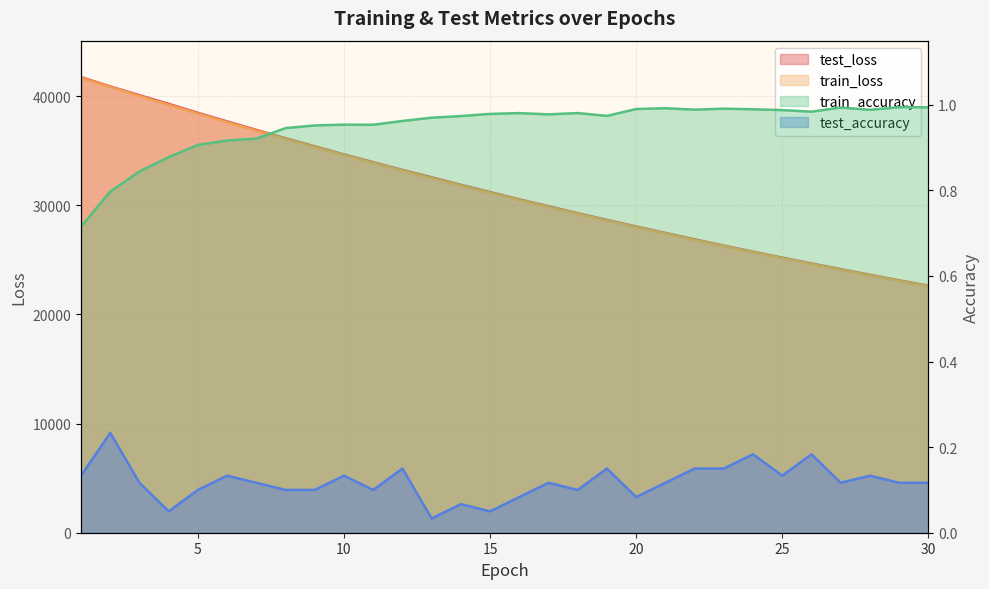

What is the difference between the highest and lowest values at 27?

24144.5